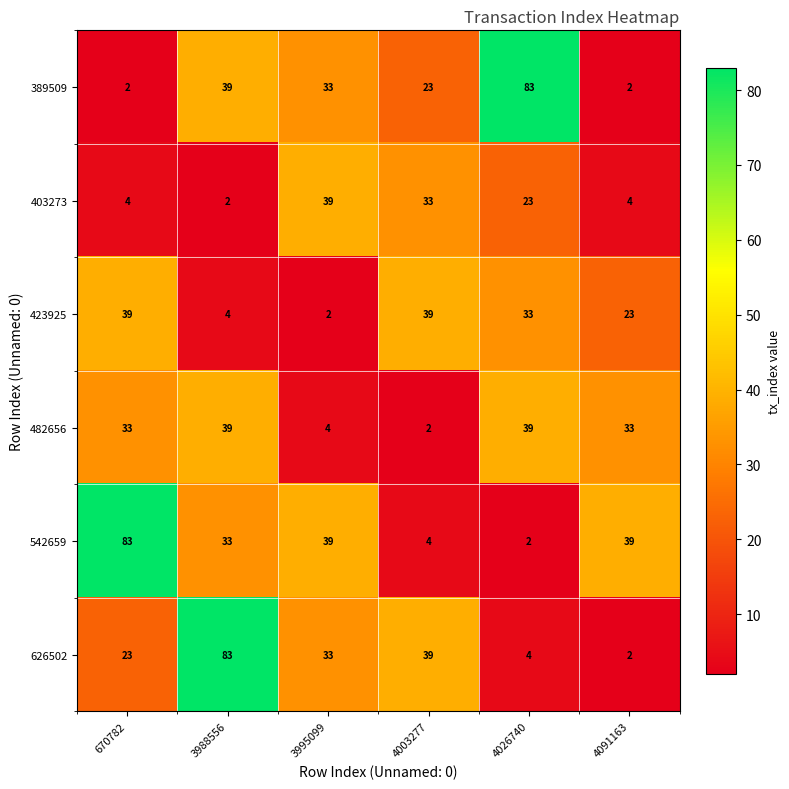

Is it true that 423925 equals 49 at 4026740?

False